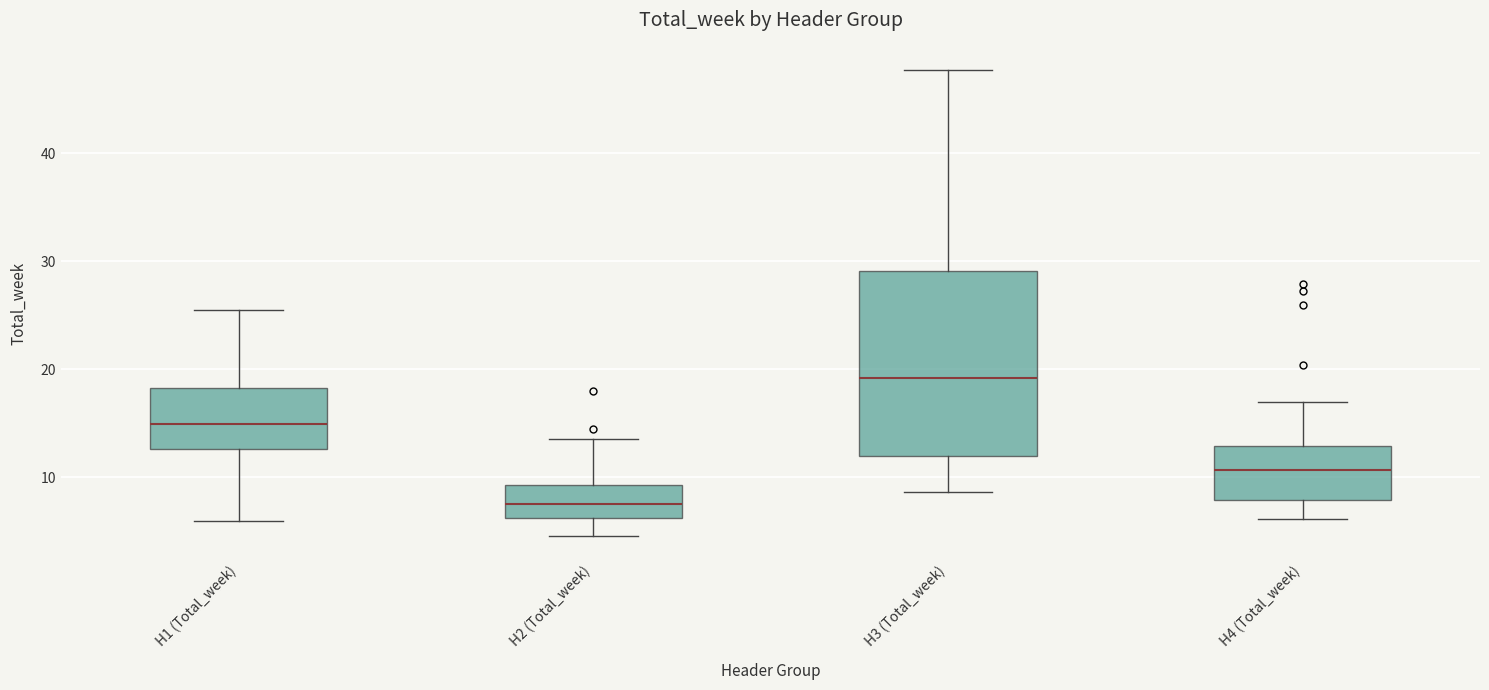

Reading left to right, transcribe this box plot: for each box, give where its median line is, the range the box spans, and where its two whiskers end, as read against the y-axis. The values are not printed on the chart, so give them approximately, as read against the axis.

H1 (Total_week): median 15, box 13 to 18, whiskers 6 to 25
H2 (Total_week): median 8, box 6 to 9, whiskers 5 to 14
H3 (Total_week): median 19, box 12 to 29, whiskers 9 to 48
H4 (Total_week): median 11, box 8 to 13, whiskers 6 to 17